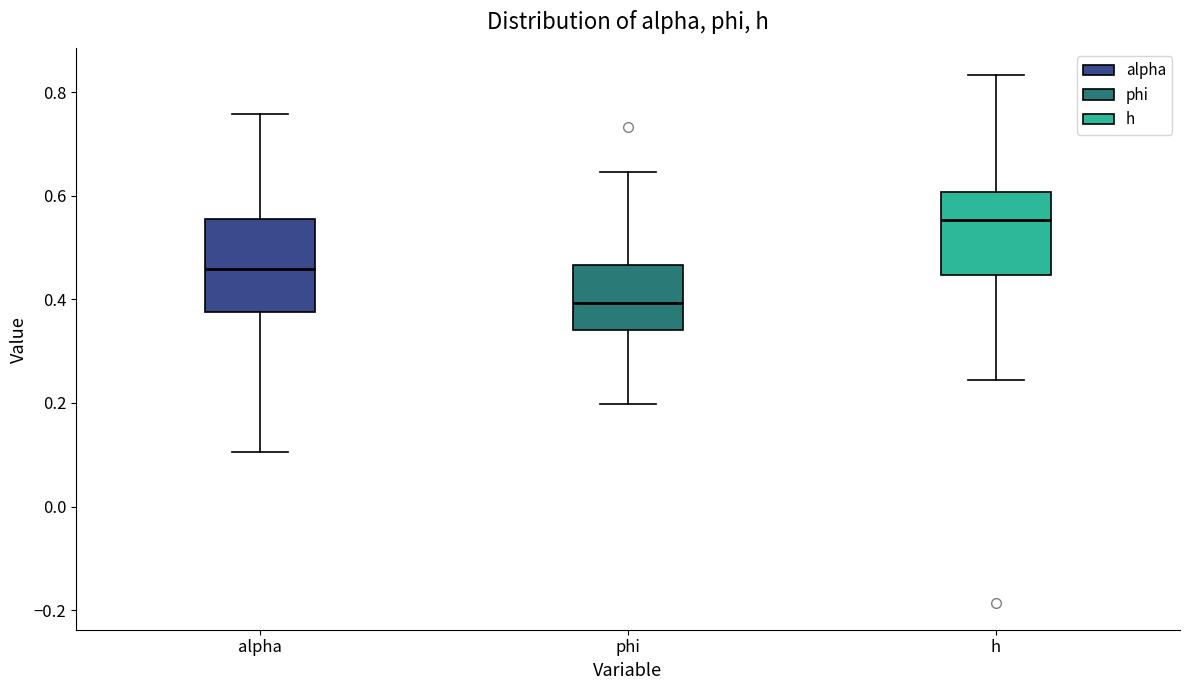

Reading left to right, transcribe this box plot: for each box, give where its median line is, the range the box spans, and where its two whiskers end, as read against the y-axis. The values are not printed on the chart, so give them approximately, as read against the axis.

alpha: median 0.46, box 0.38 to 0.56, whiskers 0.10 to 0.76
phi: median 0.40, box 0.34 to 0.46, whiskers 0.20 to 0.64
h: median 0.56, box 0.44 to 0.60, whiskers 0.24 to 0.84